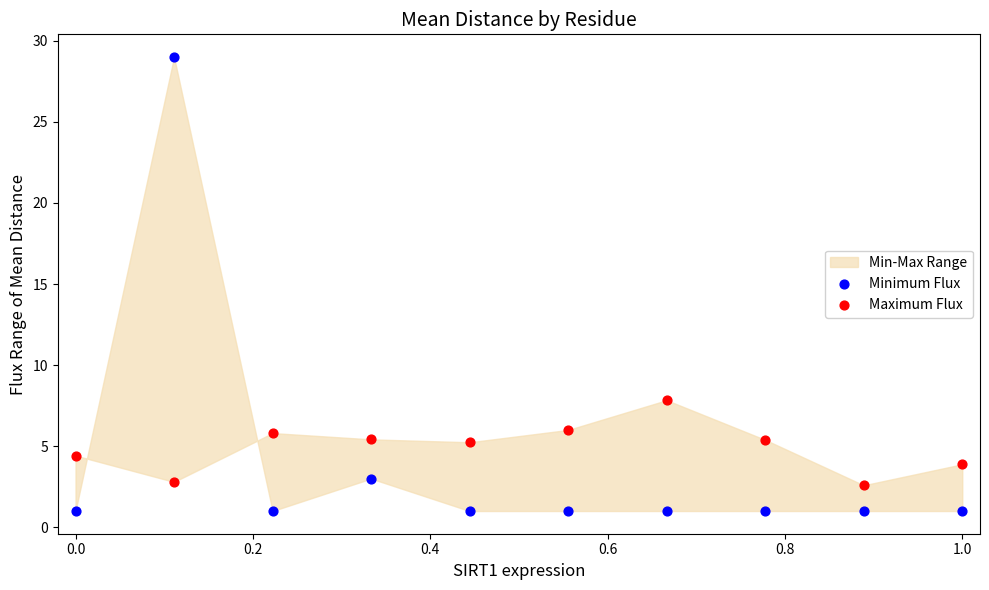

In the Minimum Flux series, what Y value is closest to 15?

3.0